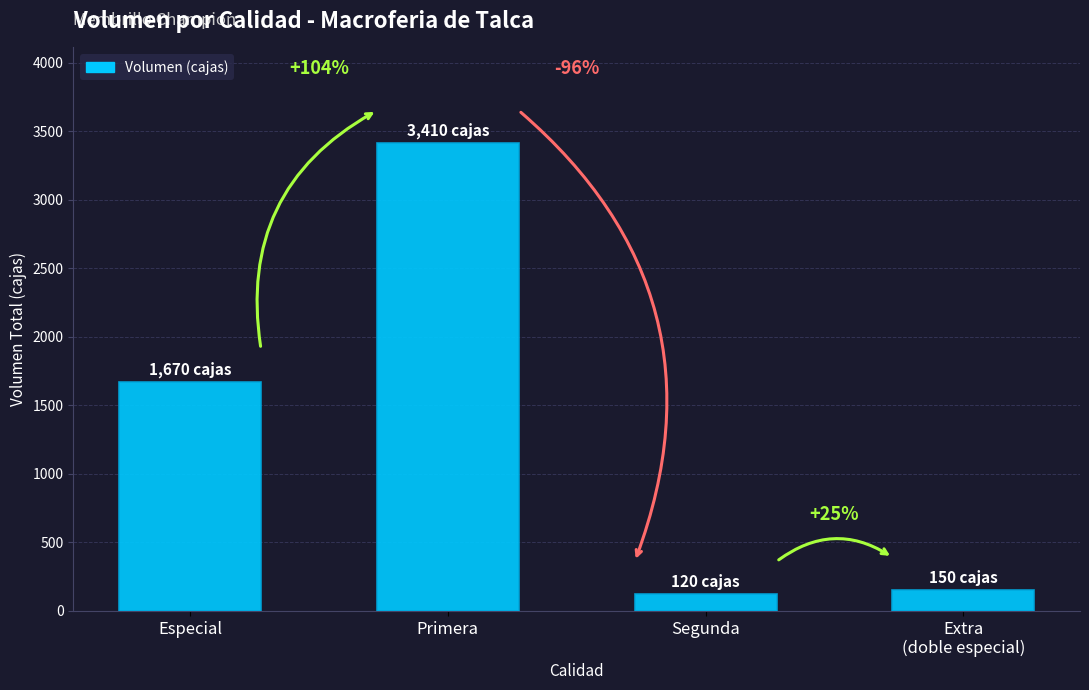

Which label corresponds to the largest value in the chart?

Primera